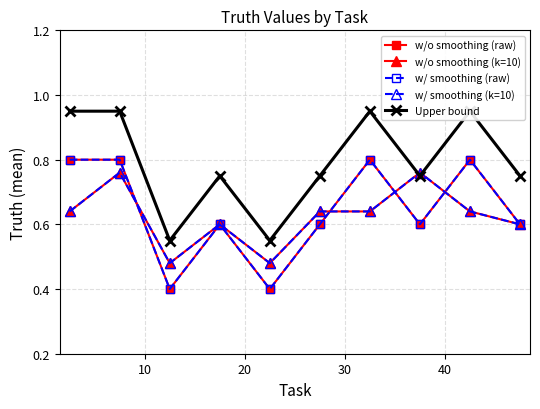

How many times do w/ smoothing (k=10) and w/o smoothing (raw) cross each other?

4